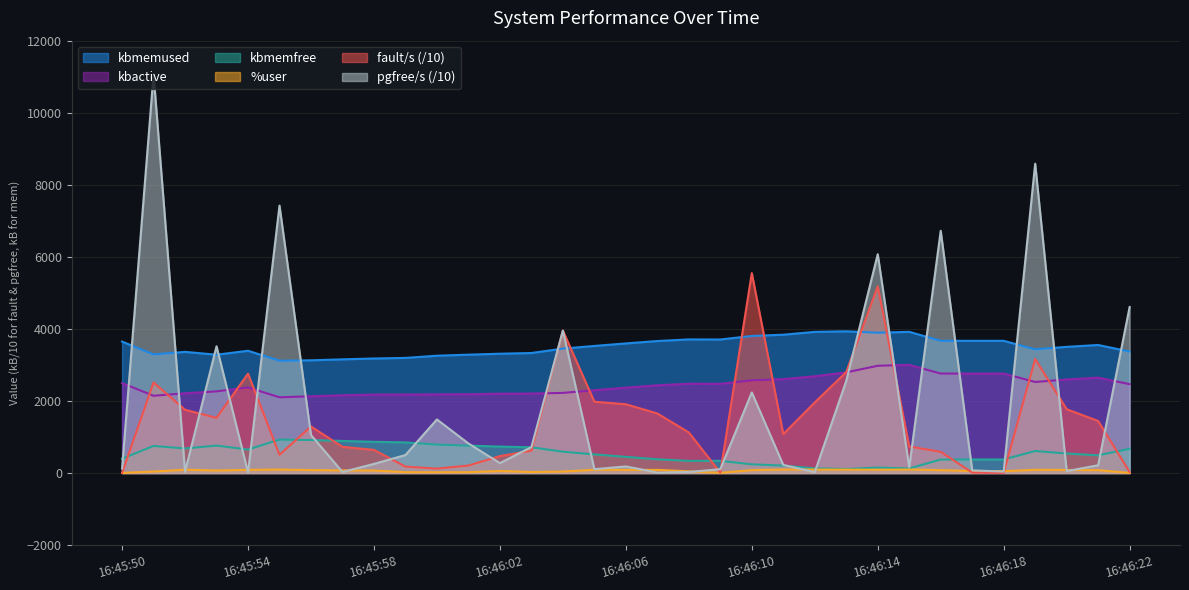

What is the average value of the kbmemfree series?

537.3